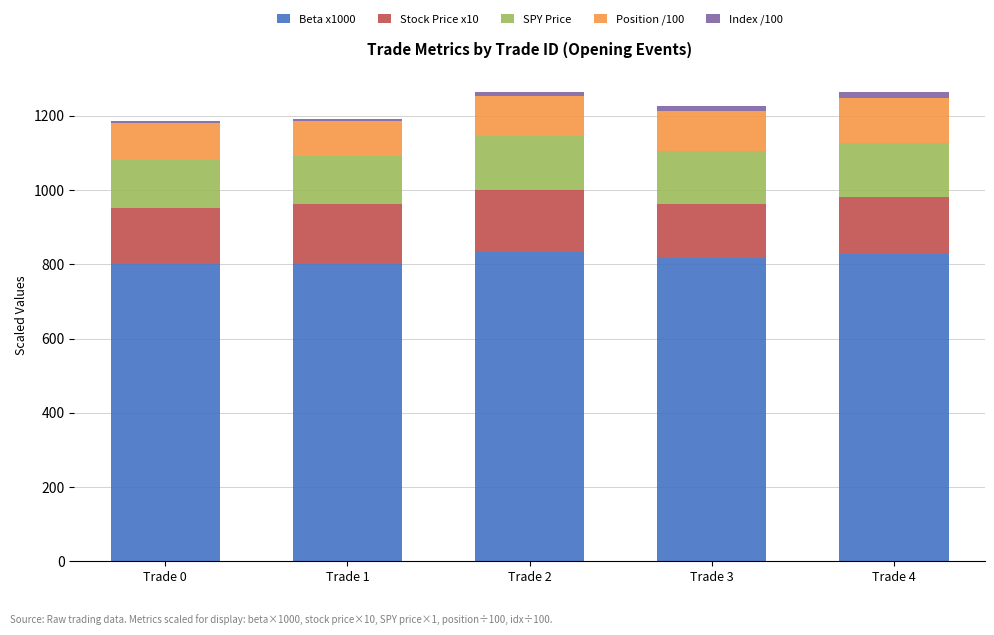

The value of Beta x1000 at Trade 1 is 194.6. True or false?

False